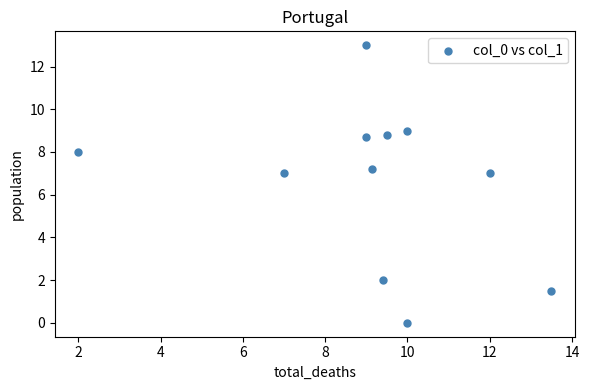

What is the average X value?

9.1